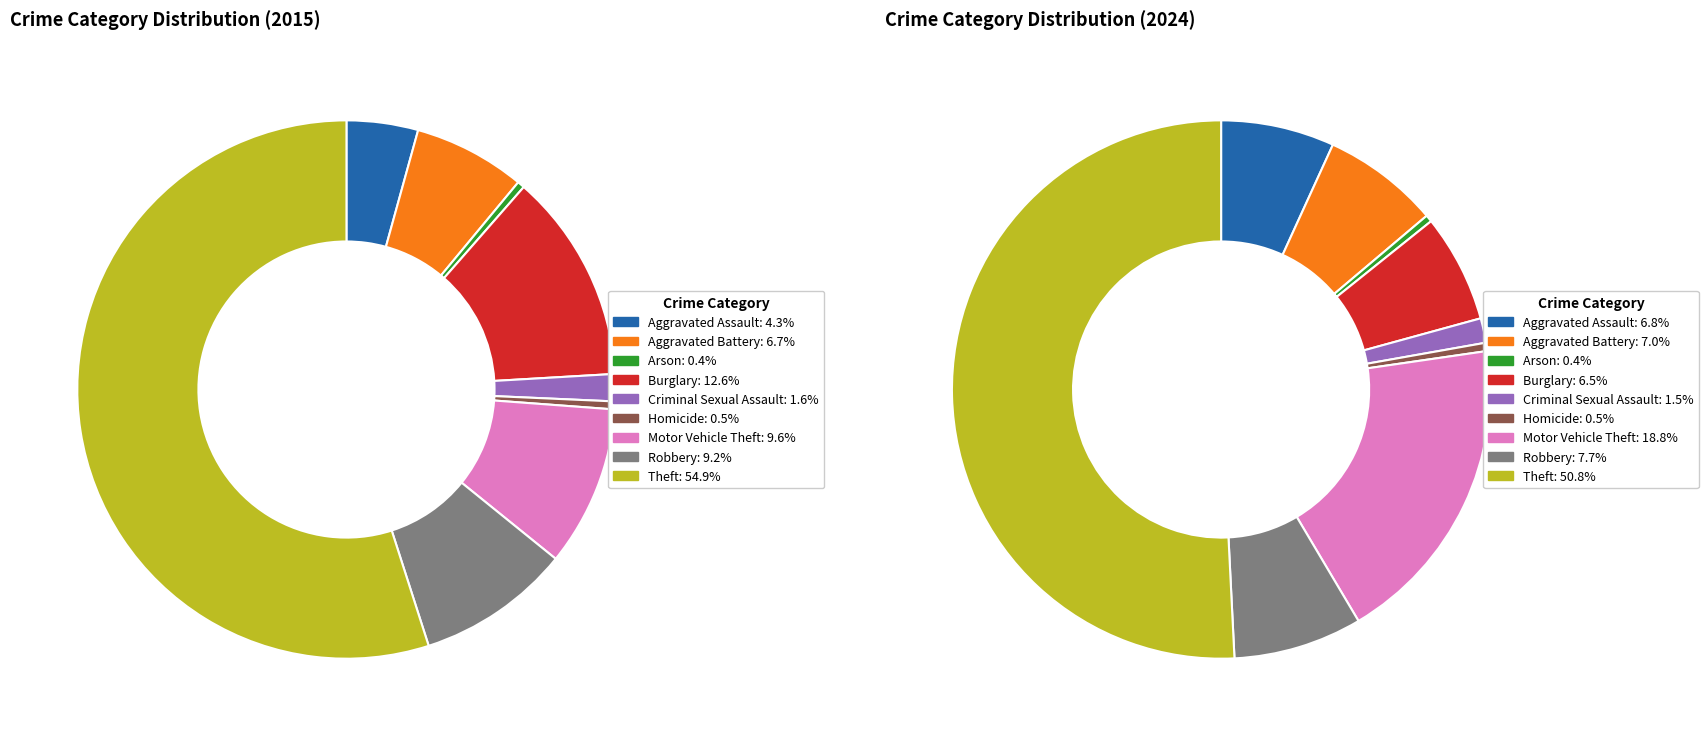

Is Burglary the majority of the pie?

No